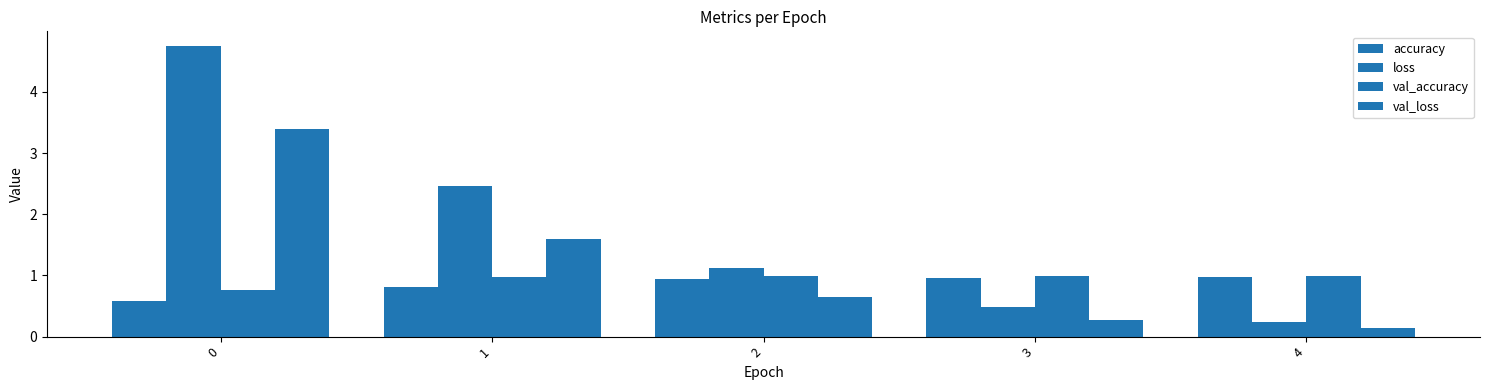

Reading left to right, transcribe all the data shown in this chart.

accuracy: 0.6	0.8	0.9	1.0	1.0
loss: 4.8	2.5	1.1	0.5	0.2
val_accuracy: 0.8	1.0	1.0	1.0	1.0
val_loss: 3.4	1.6	0.6	0.3	0.1